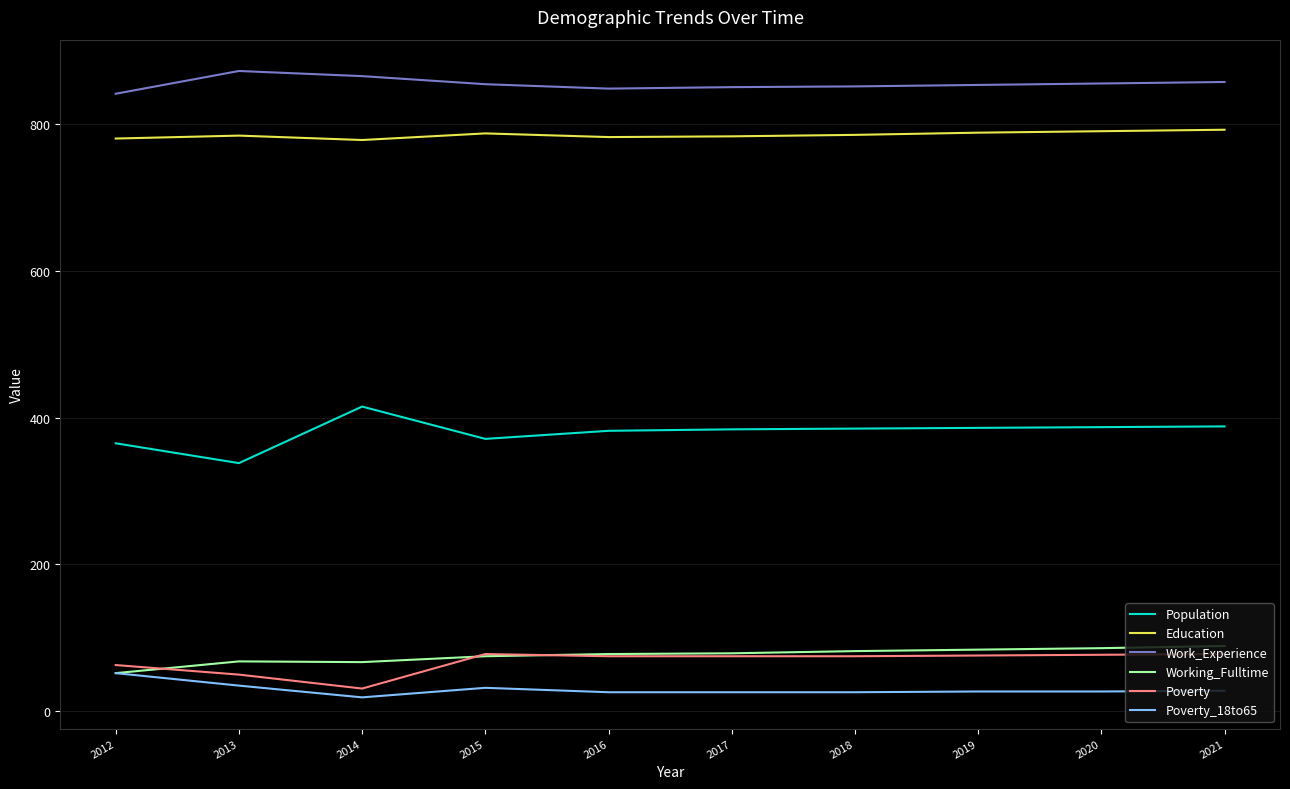

What is the spread (max minus min) of values at 2020?

828